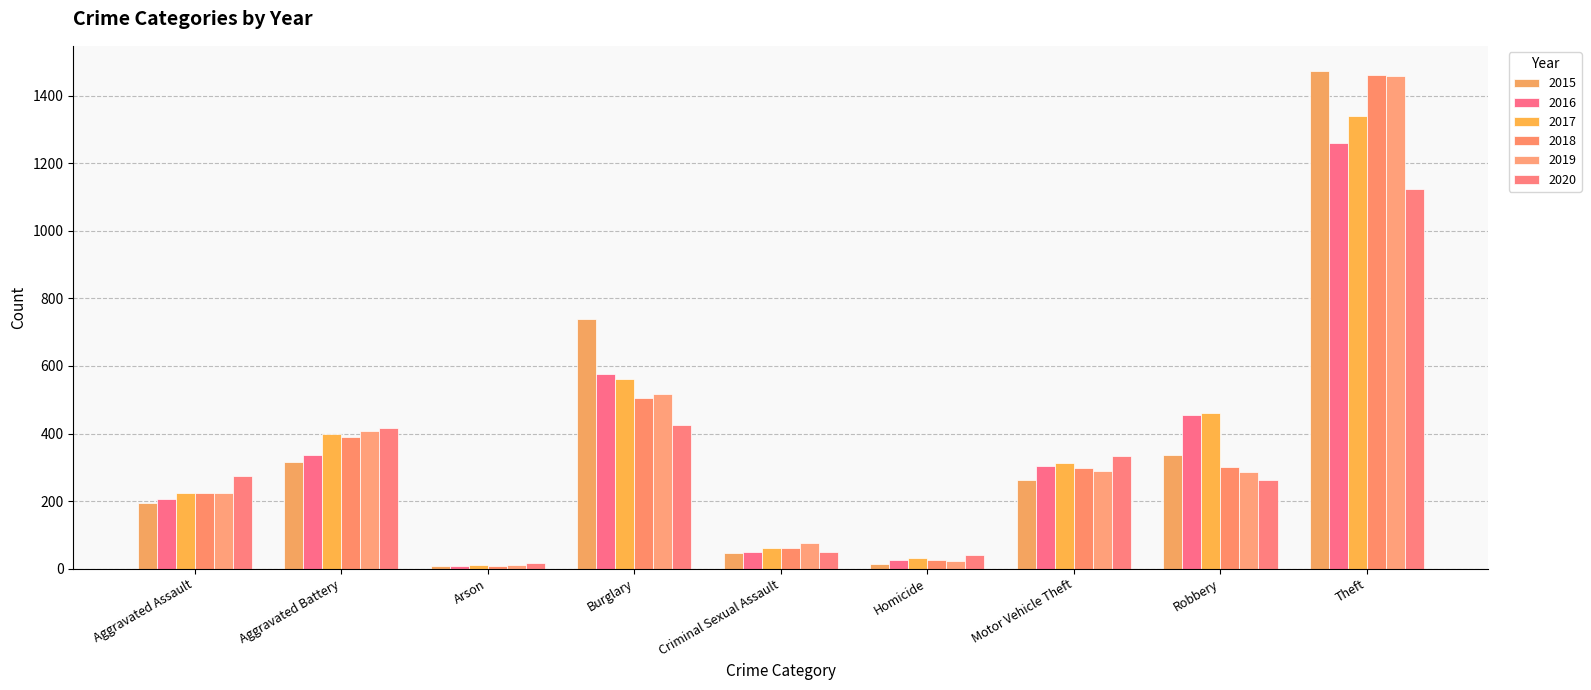

What is the sum of the 2018 values at Criminal Sexual Assault and Arson?

67